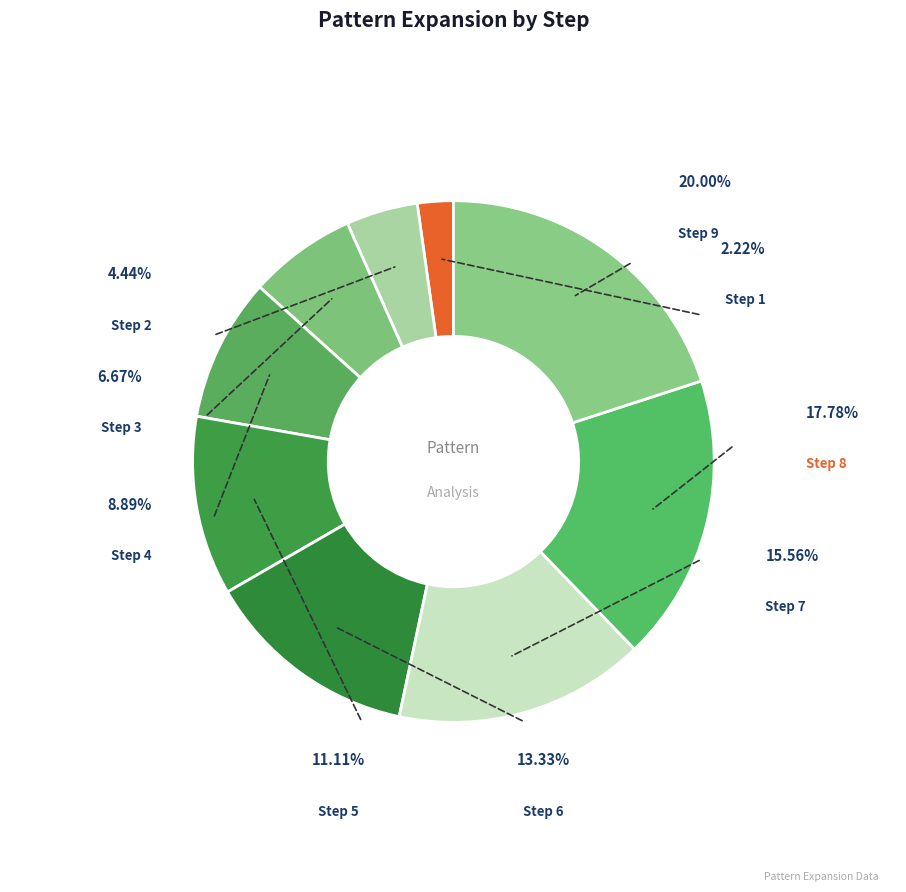

To the nearest percent, what is the combined percentage of Step 4 and Step 6?

22%